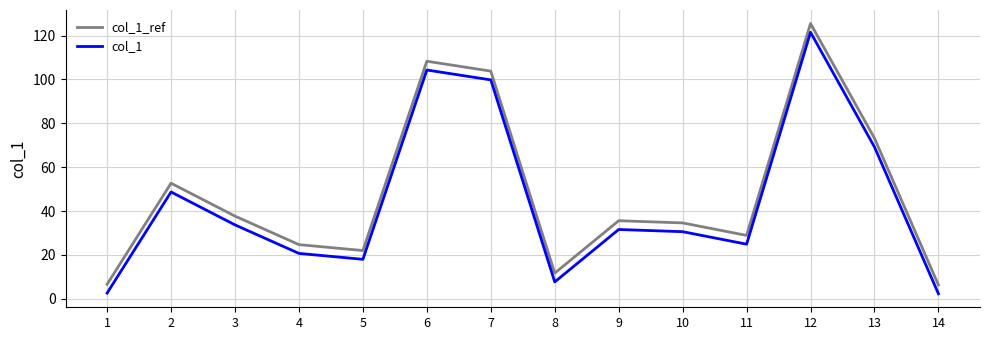

How many categories are shown in the chart?

14